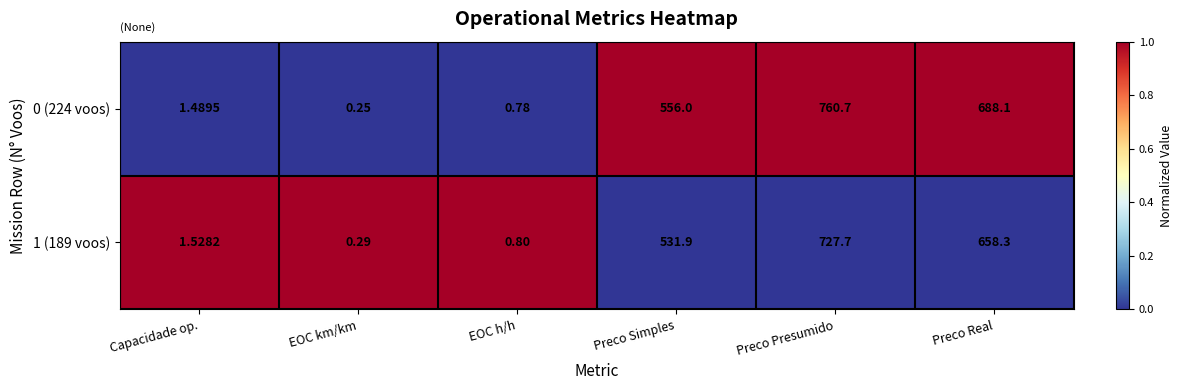

Which series has the largest total across all categories?

0 (224 voos)